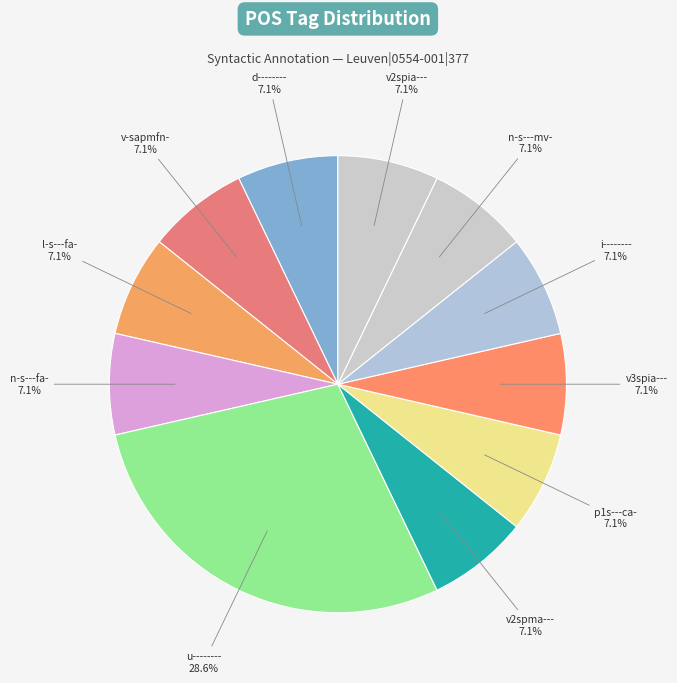

Combined, do p1s---ca- and n-s---fa- account for over 50%?

No